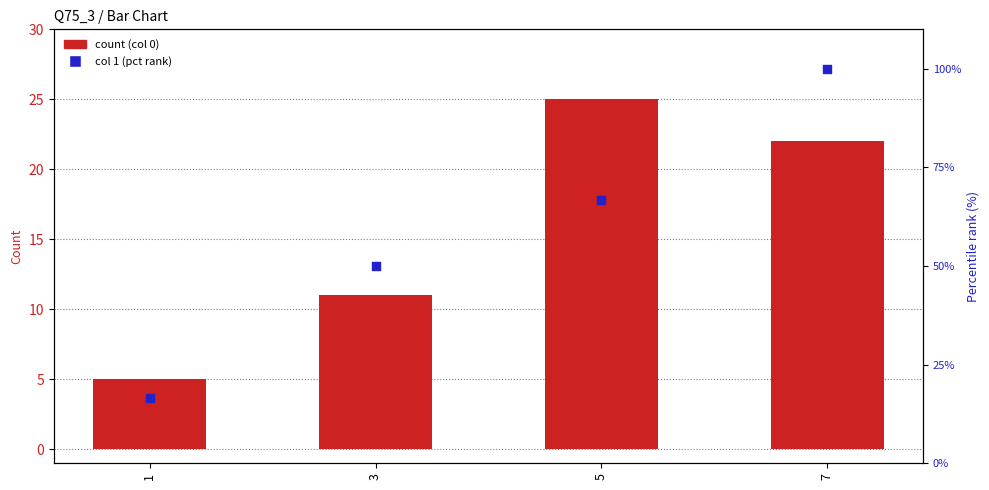

What is the total value across all series at 7?

122.0